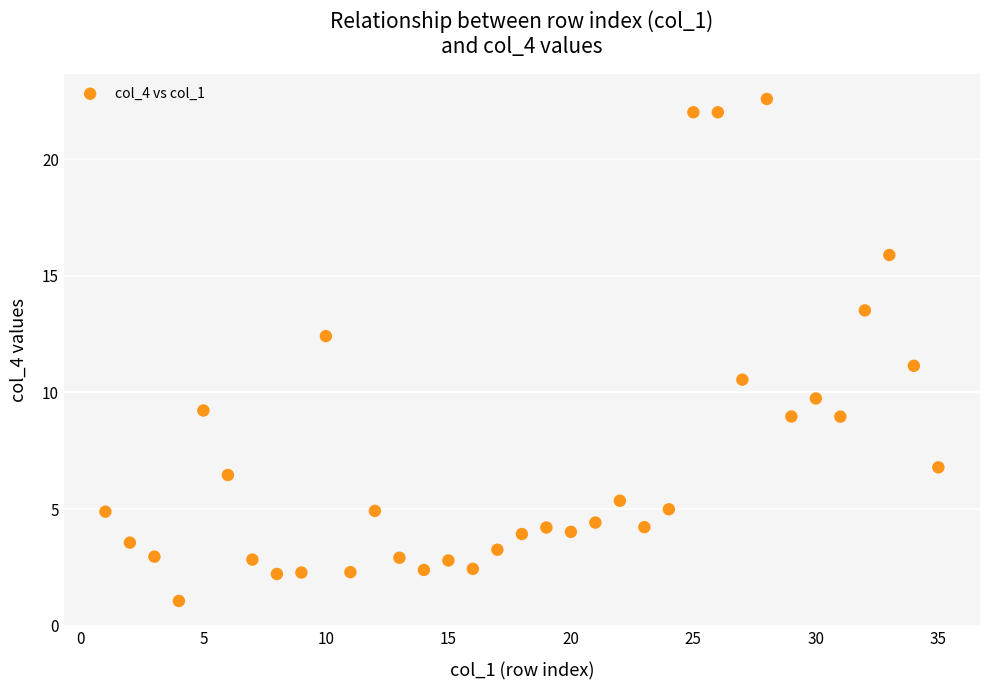

What is the range of X values (max minus min)?

34.0